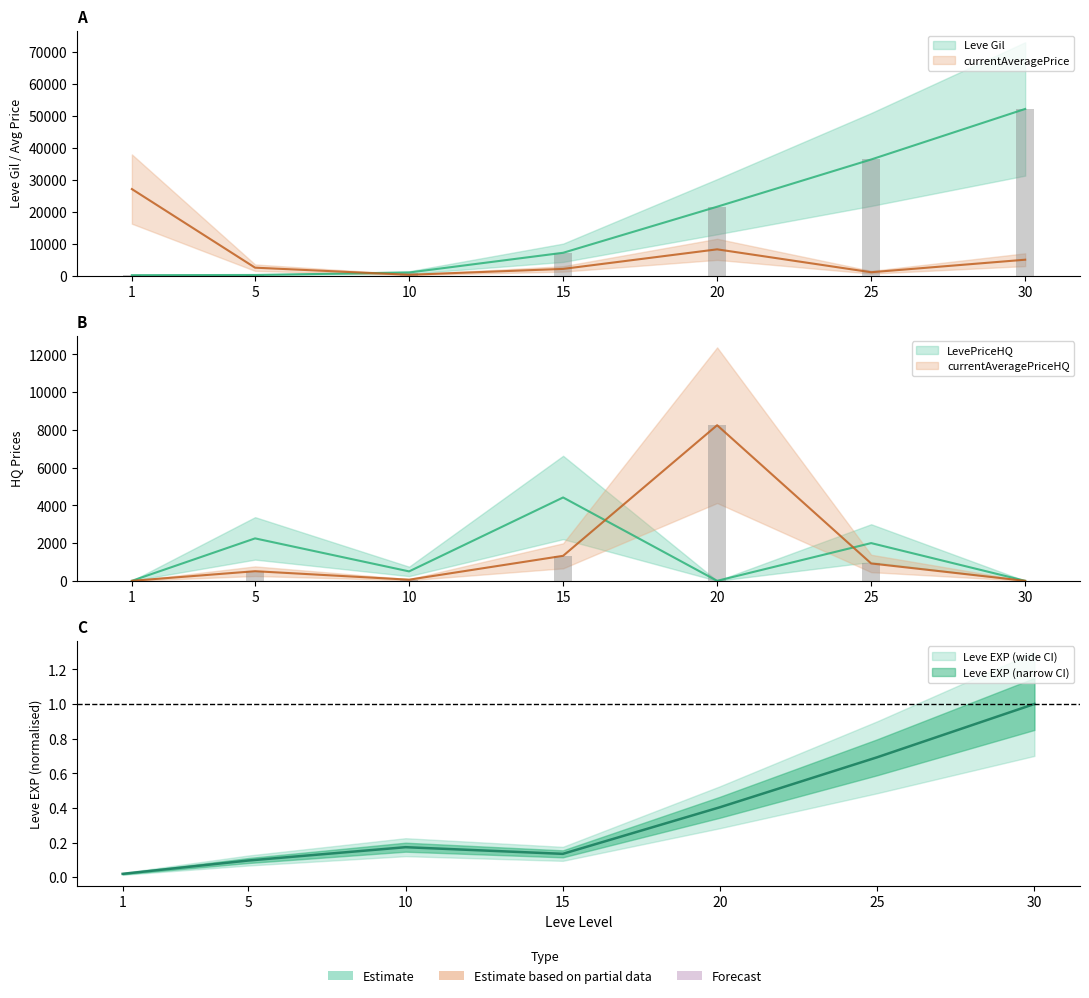

Reading left to right, extract all data points from this chart.

Leve Gil: 1=160.0	5=220.0	10=990.0	15=7170.0	20=21600.0	25=36390.0	30=52220.0
Leve EXP: 1=0.0	5=0.1	10=0.2	15=0.1	20=0.4	25=0.7	30=1.0
currentAveragePrice: 1=27128.0	5=2507.0	10=280.0	15=2119.0	20=8250.0	25=1075.0	30=5000.0
LevePriceHQ: 1=0.0	5=2250.0	10=500.0	15=4419.0	20=0.0	25=2000.0	30=0.0
currentAveragePriceHQ: 1=0.0	5=510.0	10=60.0	15=1326.0	20=8250.0	25=921.0	30=0.0